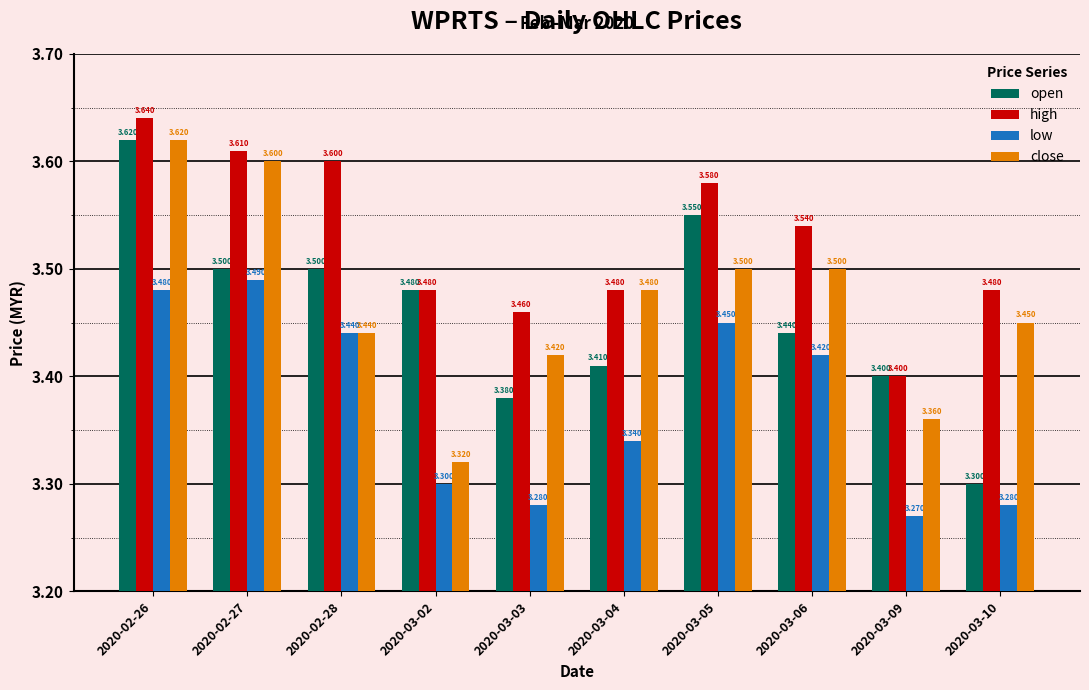

What is the average value of the open series?

3.5